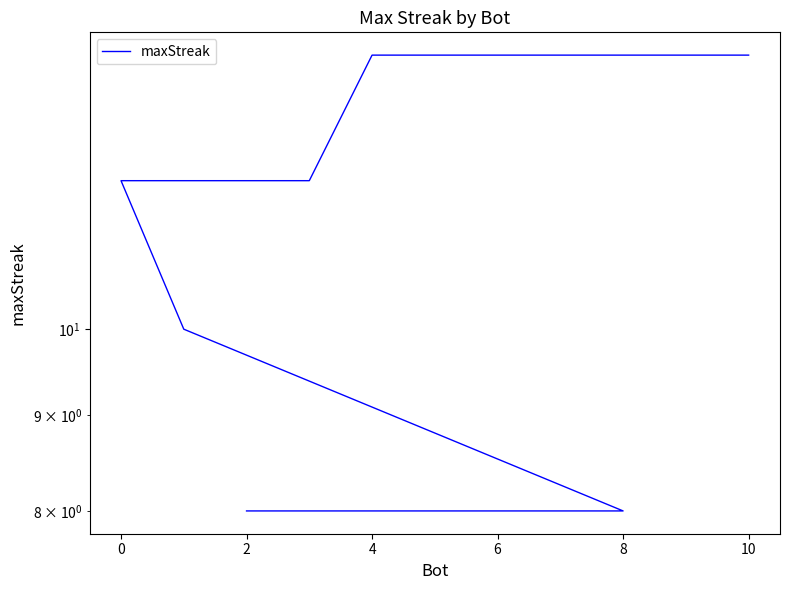

True or false: the data has more than 2 interior local peaks.

False